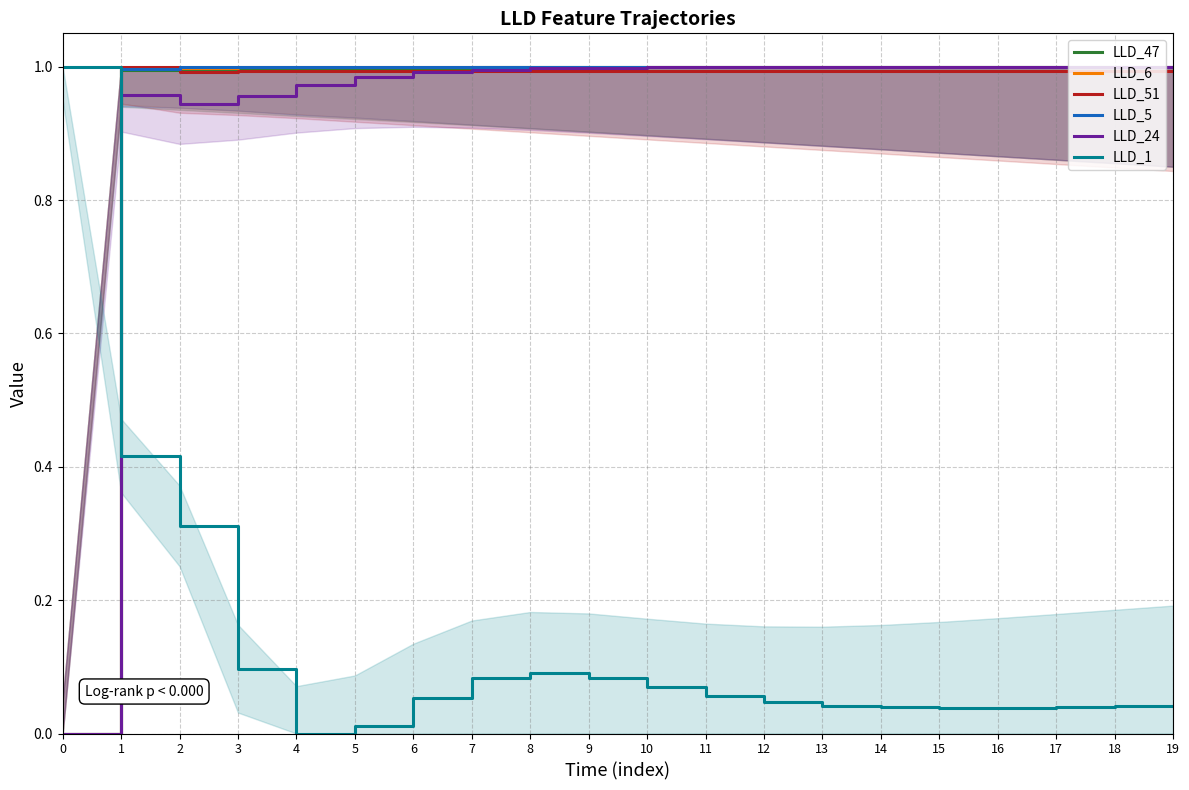

True or false: LLD_51 has a value of 1.0 at 6.

True